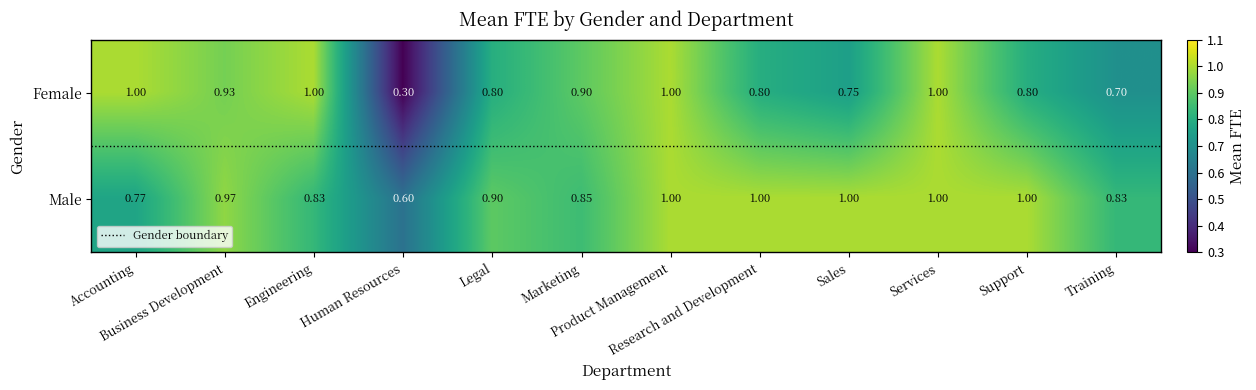

List the series in order of their overall mean, highest first.

Male, Female